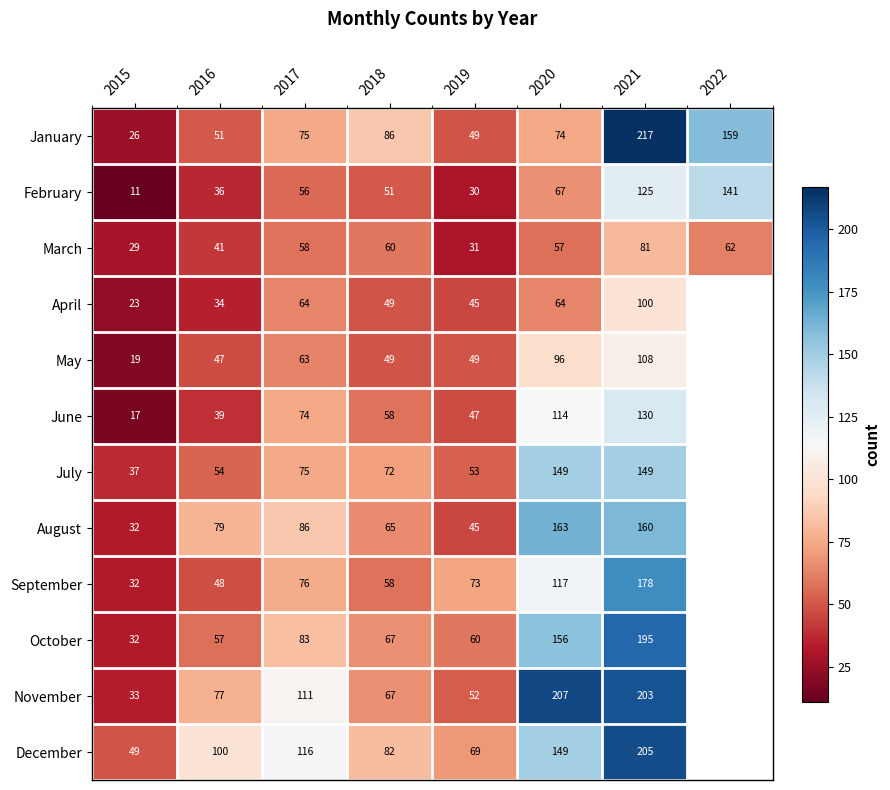

True or false: October has a value of 29 at 2016.

False